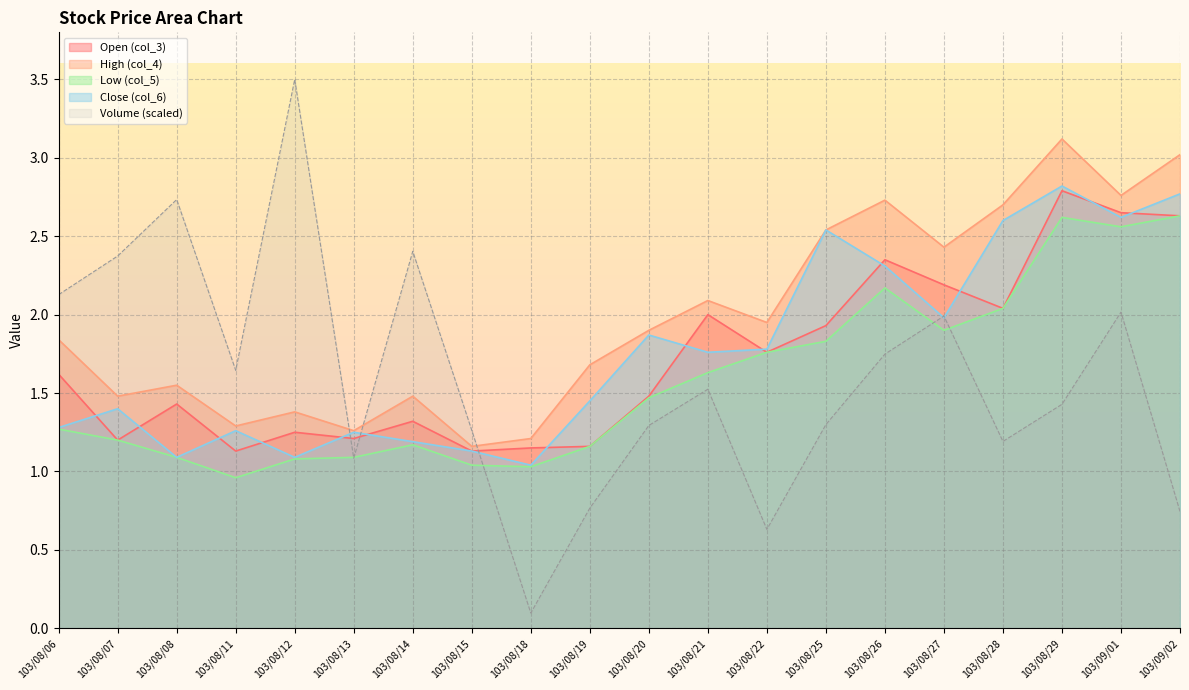

At which label does col_5 reach its minimum?

103/08/11